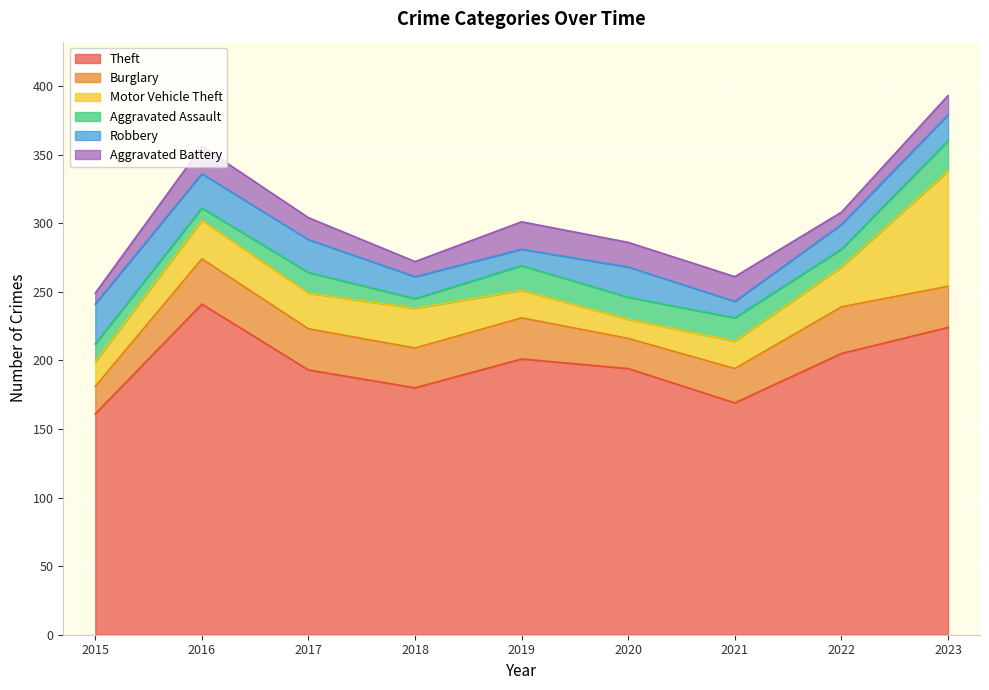

Reading left to right, extract all data points from this chart.

Theft: 2015=161	2016=241	2017=193	2018=180	2019=201	2020=194	2021=169	2022=205	2023=224
Burglary: 2015=20	2016=33	2017=30	2018=29	2019=30	2020=22	2021=25	2022=34	2023=30
Motor Vehicle Theft: 2015=18	2016=28	2017=26	2018=29	2019=20	2020=14	2021=20	2022=29	2023=84
Aggravated Assault: 2015=13	2016=9	2017=15	2018=7	2019=18	2020=16	2021=17	2022=13	2023=22
Robbery: 2015=29	2016=25	2017=24	2018=16	2019=12	2020=22	2021=12	2022=18	2023=19
Aggravated Battery: 2015=8	2016=20	2017=16	2018=11	2019=20	2020=18	2021=18	2022=9	2023=14